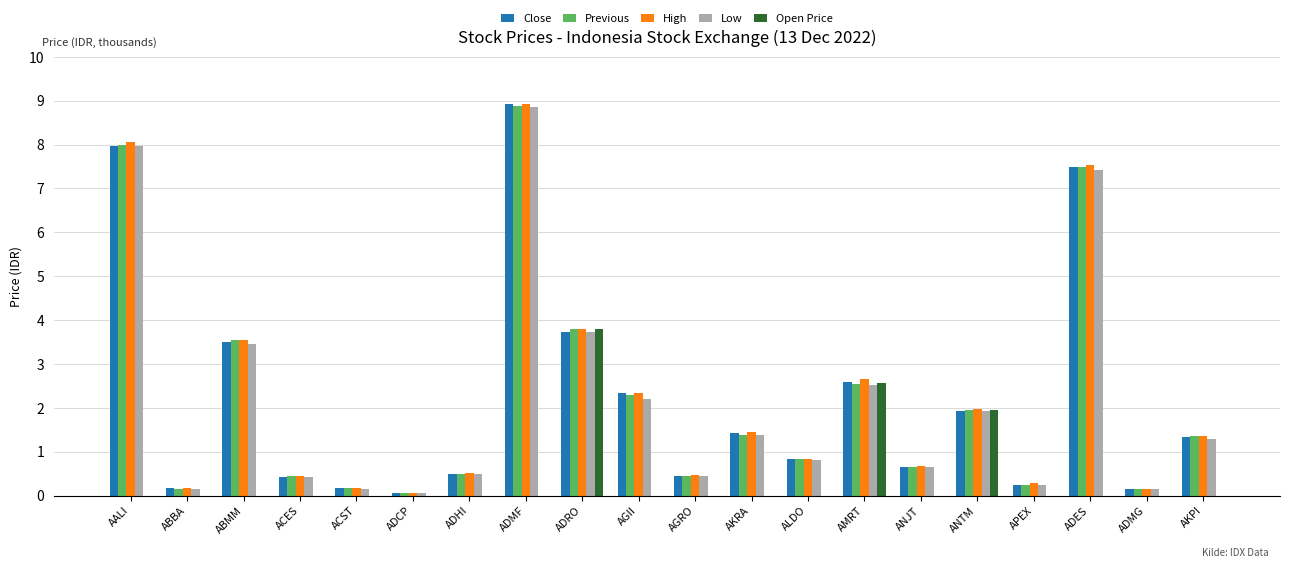

What is the difference between the High values at AKRA and ADMF?

7485